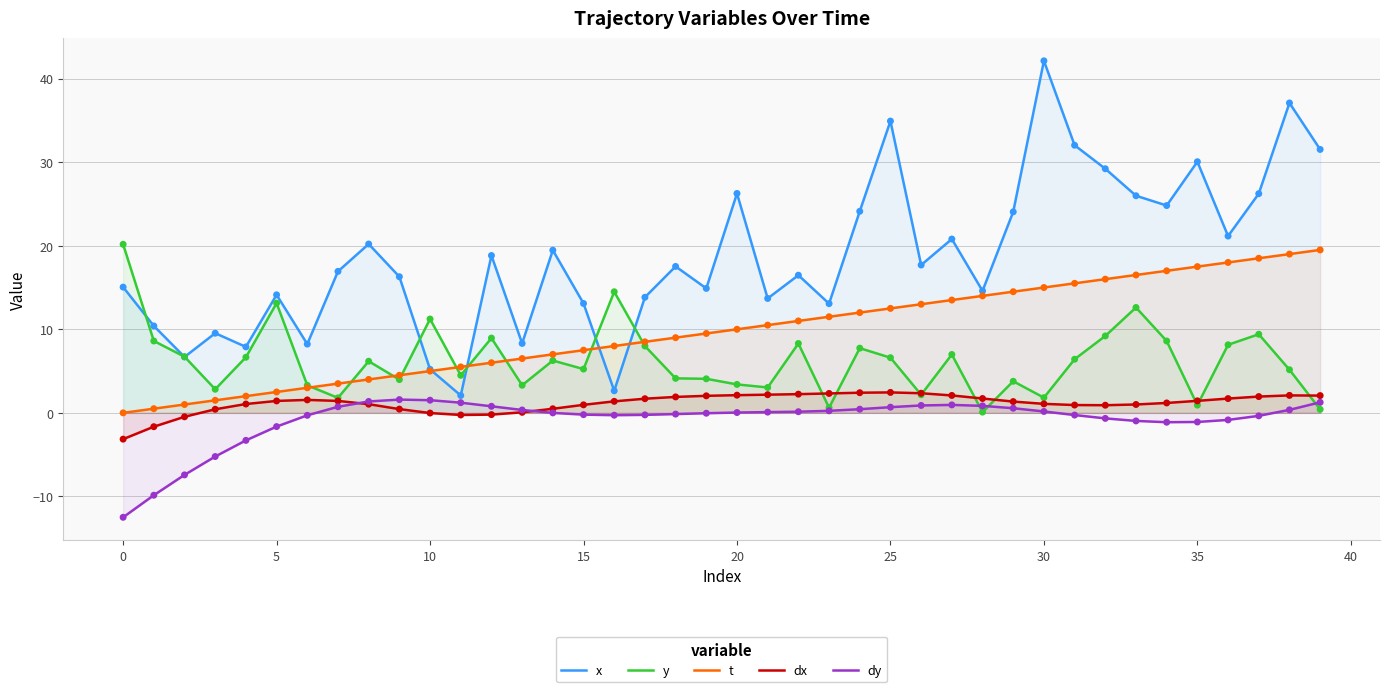

At how many categories does at least one series exceed 5?

40